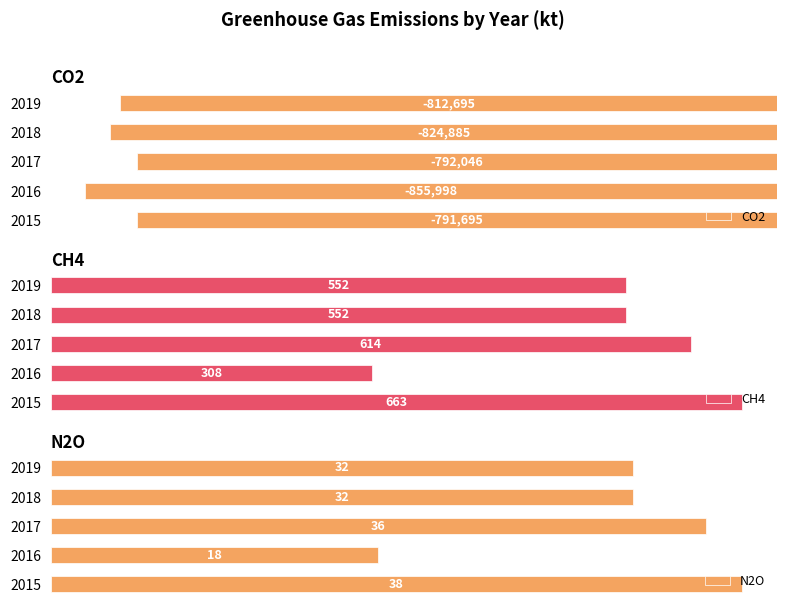

List the series in order of their peak value, lowest first.

CO2, N2O, CH4